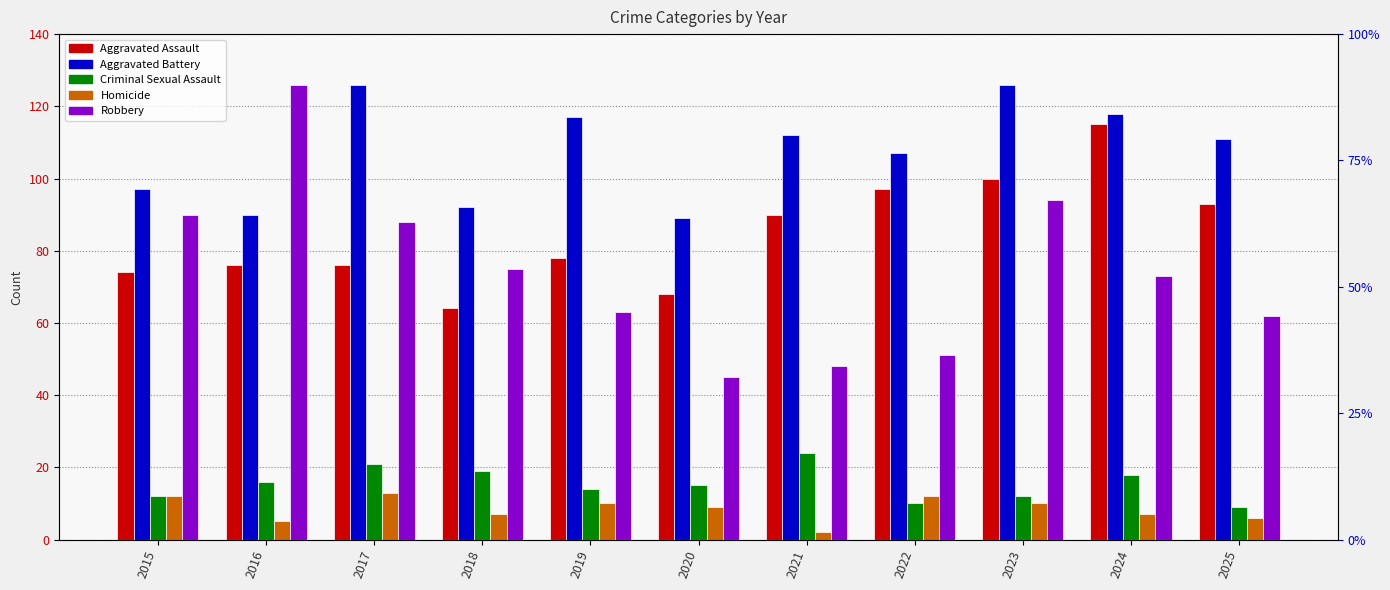

What is the total value across all series at 2022?

277